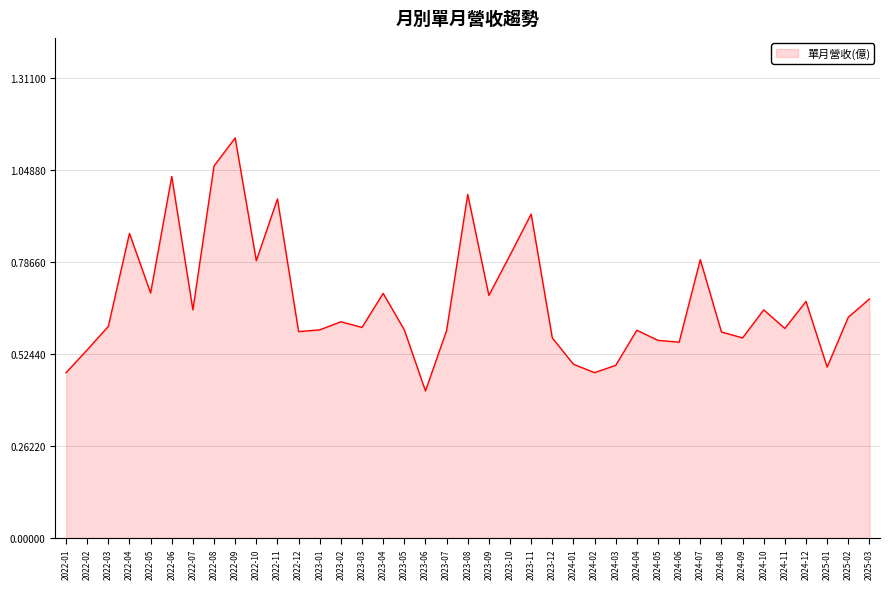

What is the difference between the values at 2022-10 and 2023-03?

0.2